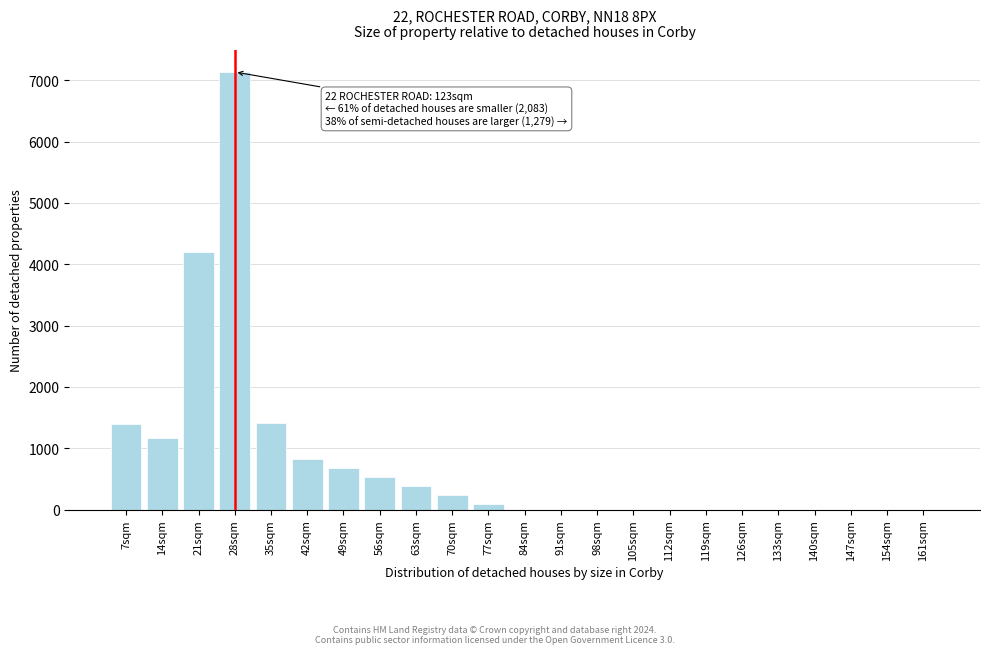

Which label corresponds to the largest value in the chart?

28sqm